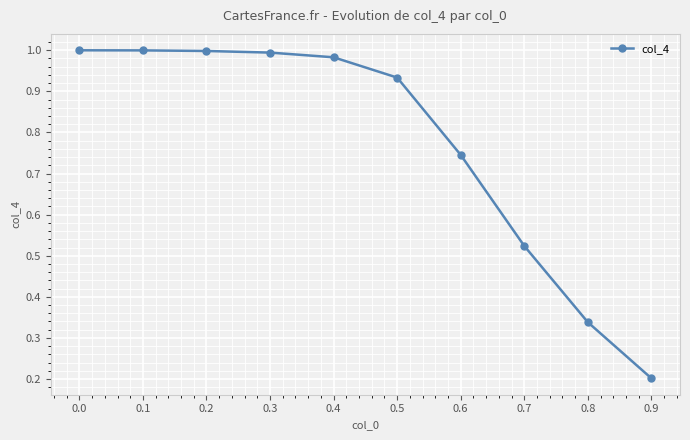

True or false: there are more than 2 points higher than both neighbors.

False